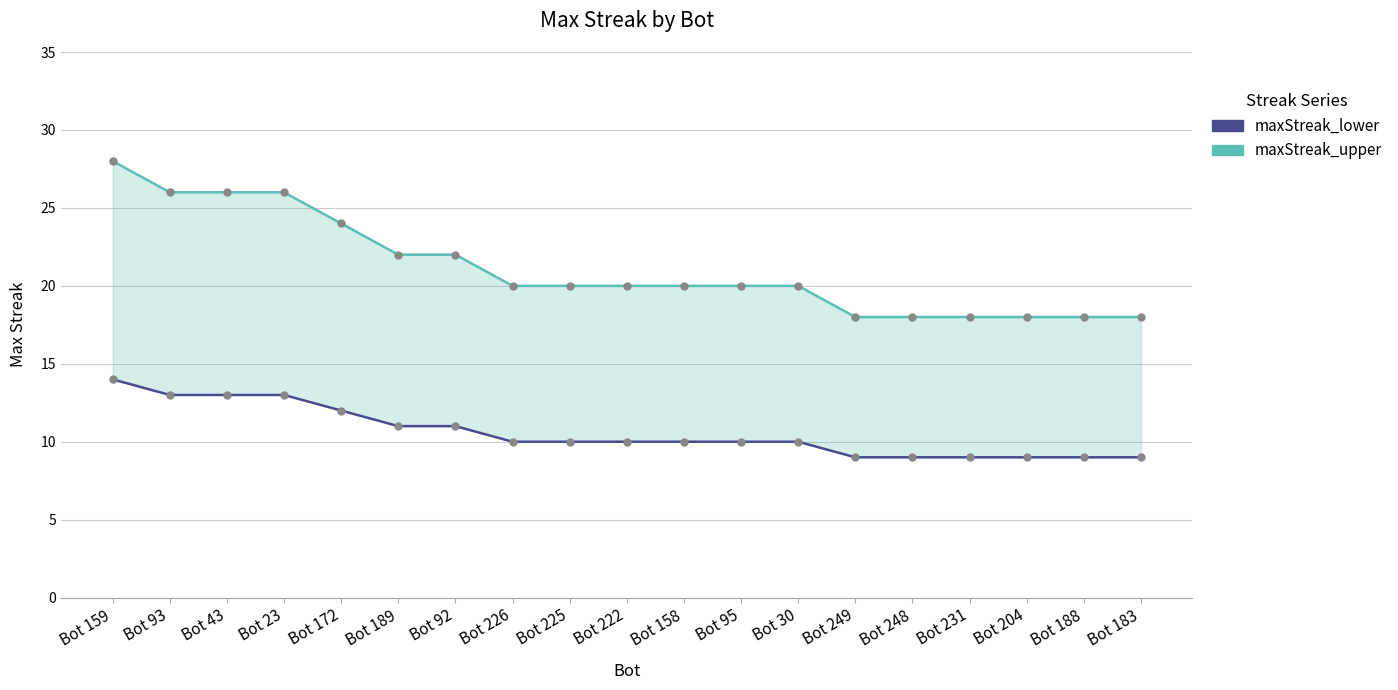

True or false: maxStreak_upper and maxStreak_lower intersect in this chart.

False